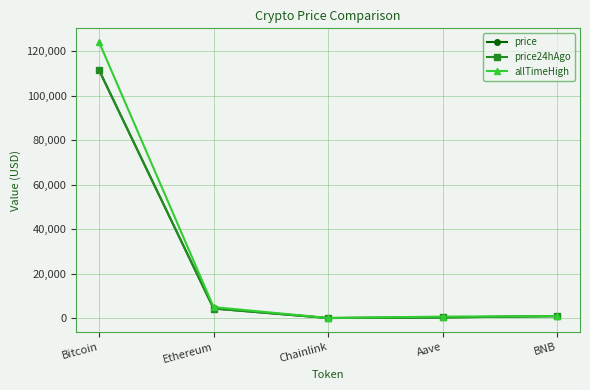

How many interior local valleys does the allTimeHigh series have?

1